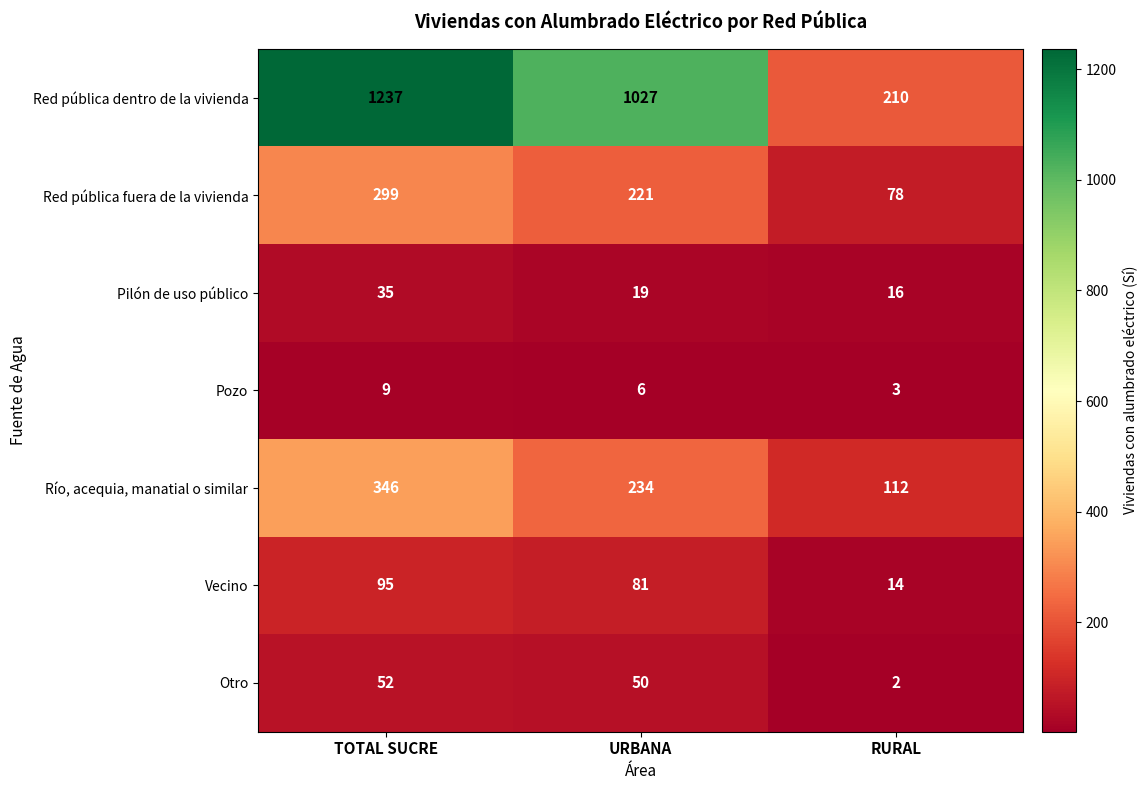

At RURAL, list the series in order from largest to smallest.

Red pública dentro de la vivienda, Río, acequia, manatial o similar, Red pública fuera de la vivienda, Pilón de uso público, Vecino, Pozo, Otro